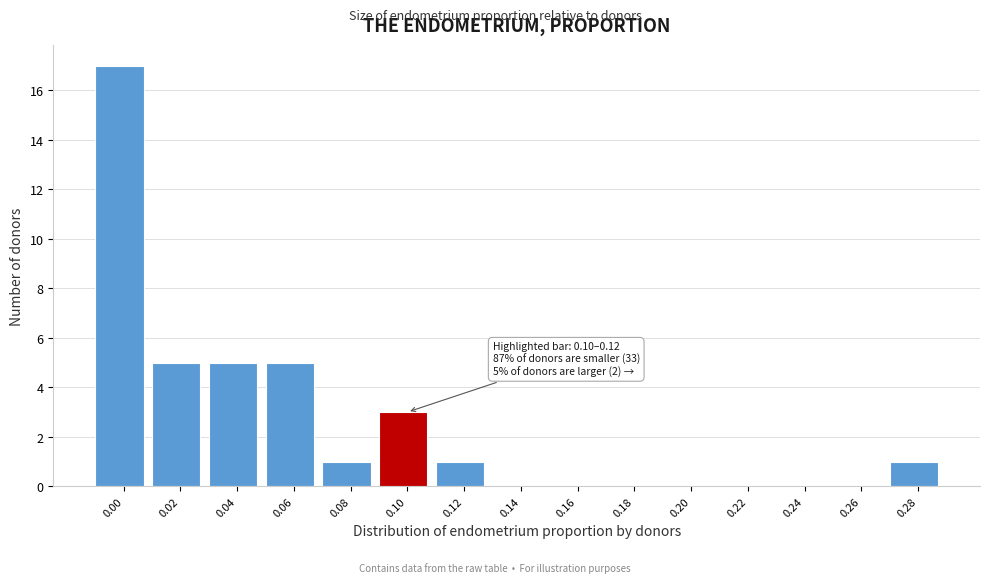

Reading left to right, transcribe all the data shown in this chart.

0.00=17	0.02=5	0.04=5	0.06=5	0.08=1	0.10=3	0.12=1	0.14=0	0.16=0	0.18=0	0.20=0	0.22=0	0.24=0	0.26=0	0.28=1